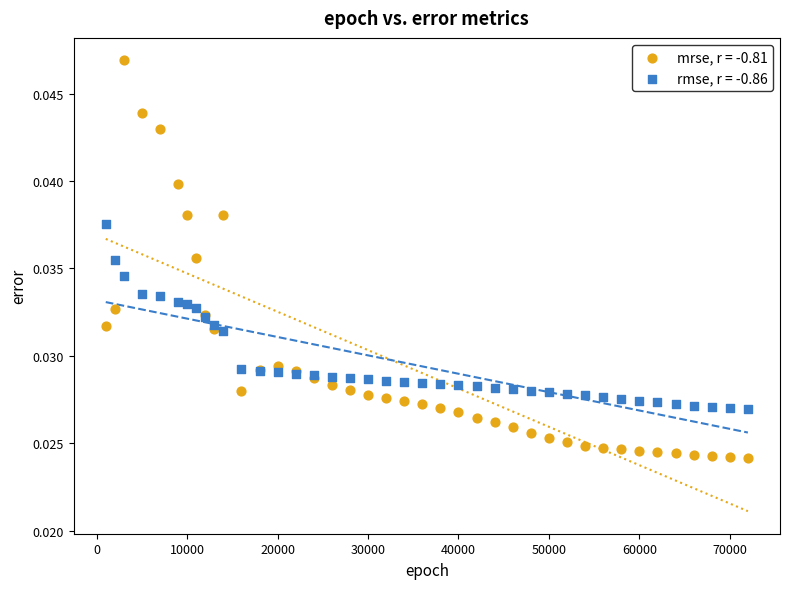

Which series contains the lowest Y value?

mrse, r = -0.81